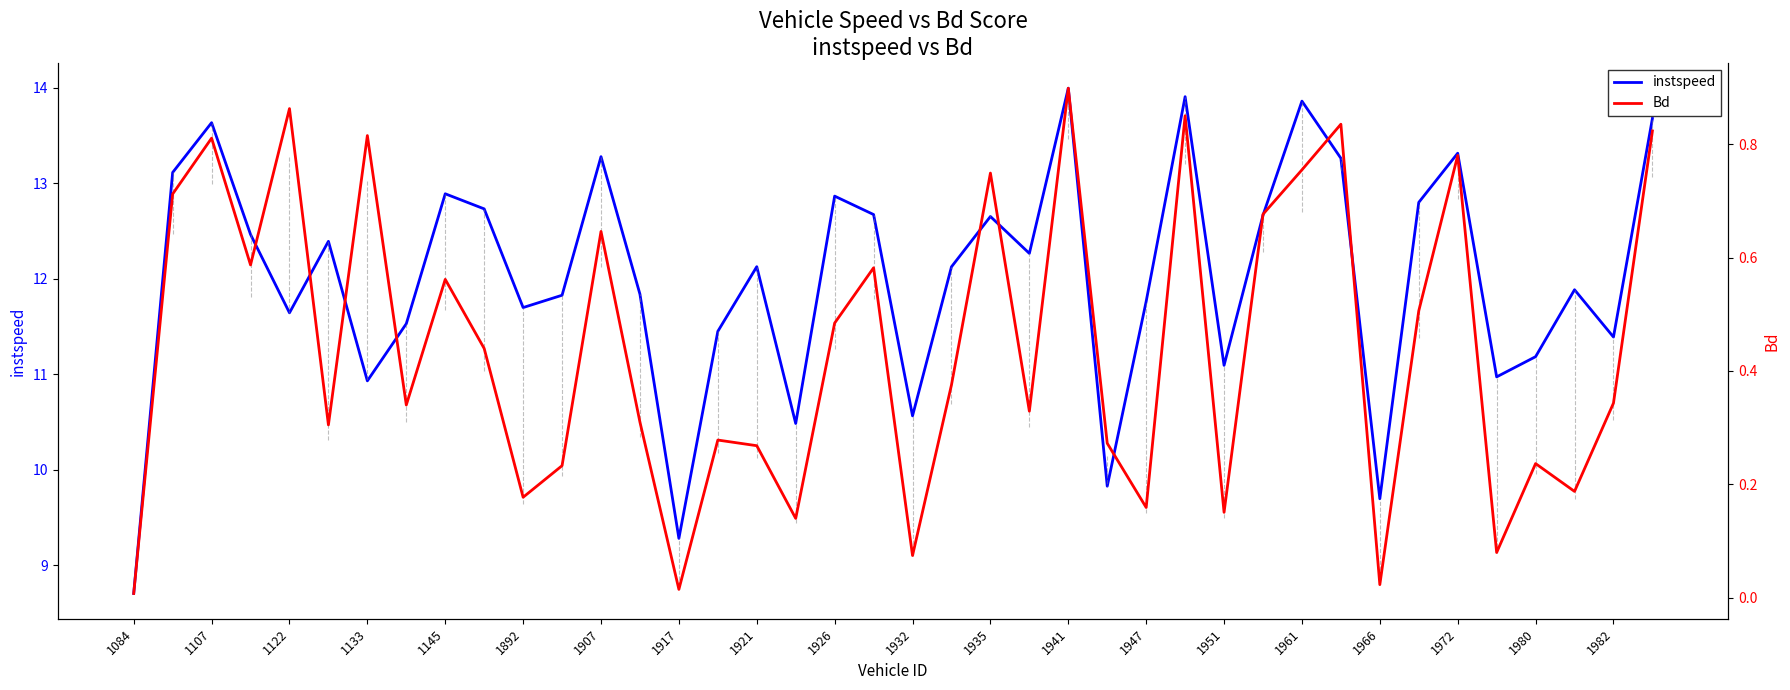

The instspeed series shows 5.8 at 1941. True or false?

False